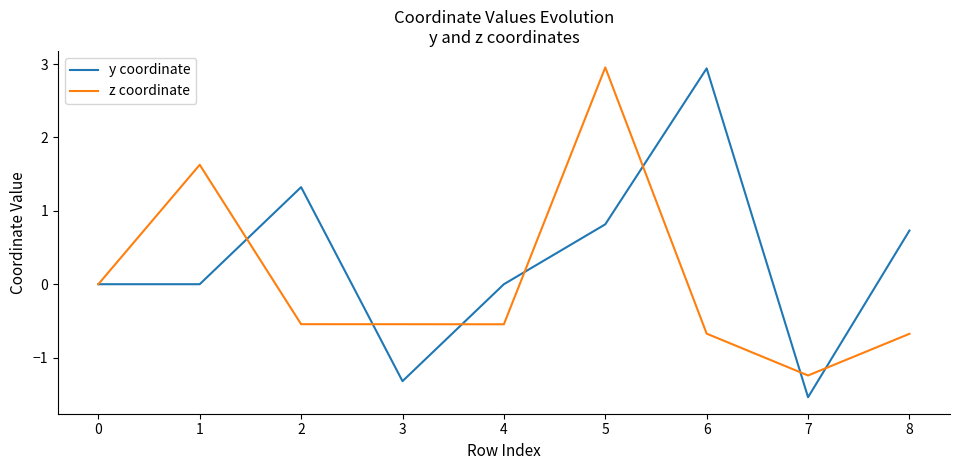

True or false: z coordinate and y coordinate cross at least once.

True